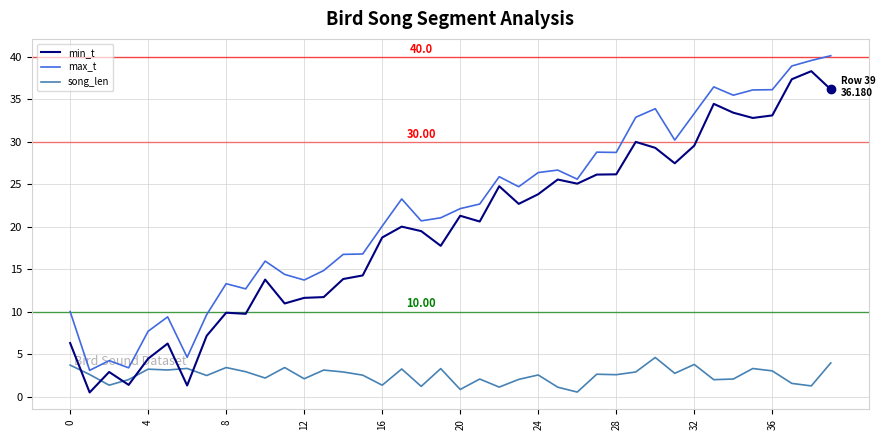

True or false: min_t and song_len cross at least once.

True